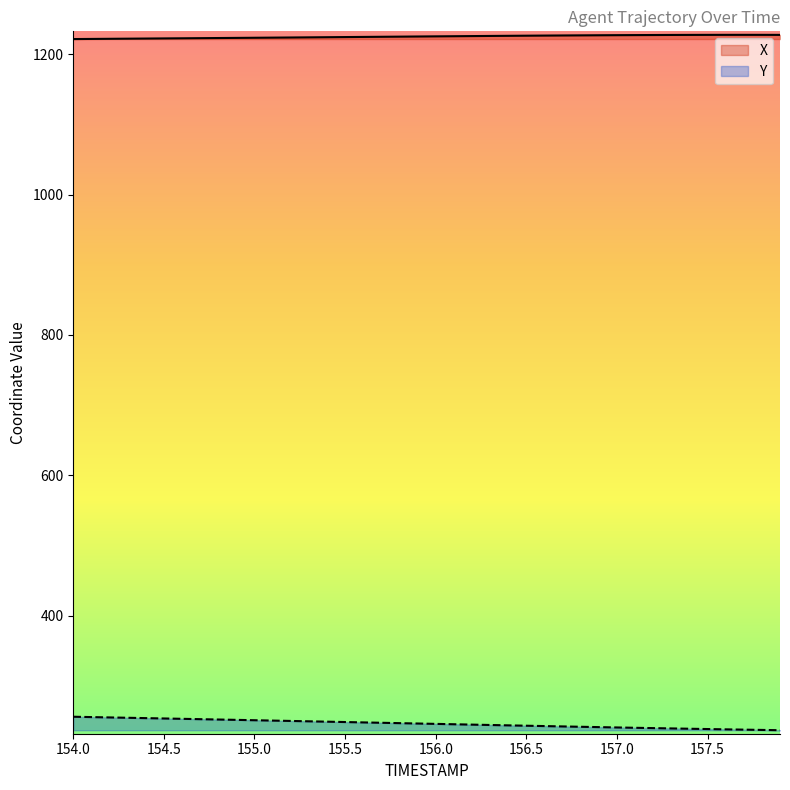

Which has a higher value, 157.6 or 157.4?

157.6